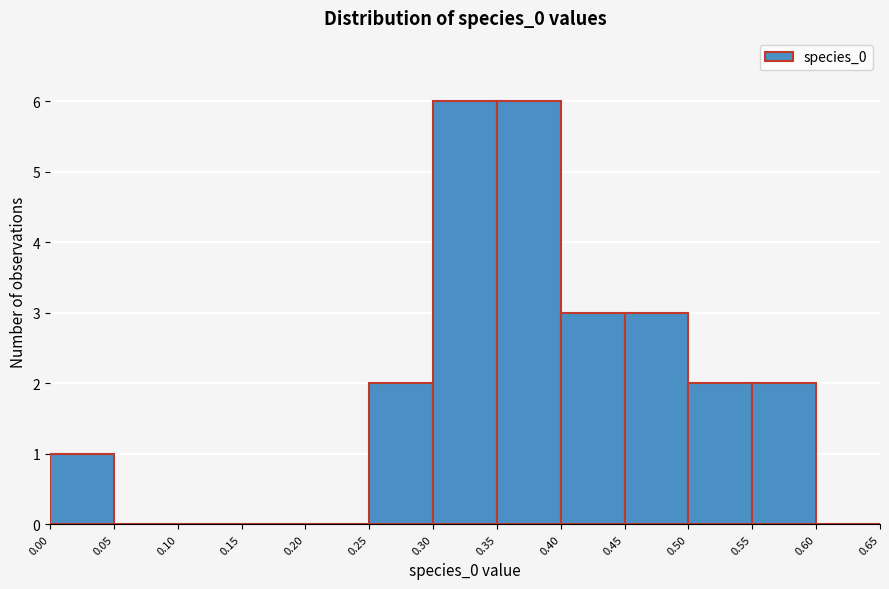

Reading left to right, list every bar in this chart as the range it spans on the x-axis followed by its height. The values are not printed on the chart, so give them approximately, as read against the axis.

0.00 to 0.05: 1
0.05 to 0.10: 0
0.10 to 0.15: 0
0.15 to 0.20: 0
0.20 to 0.25: 0
0.25 to 0.30: 2
0.30 to 0.35: 6
0.35 to 0.40: 6
0.40 to 0.45: 3
0.45 to 0.50: 3
0.50 to 0.55: 2
0.55 to 0.60: 2
0.60 to 0.65: 0